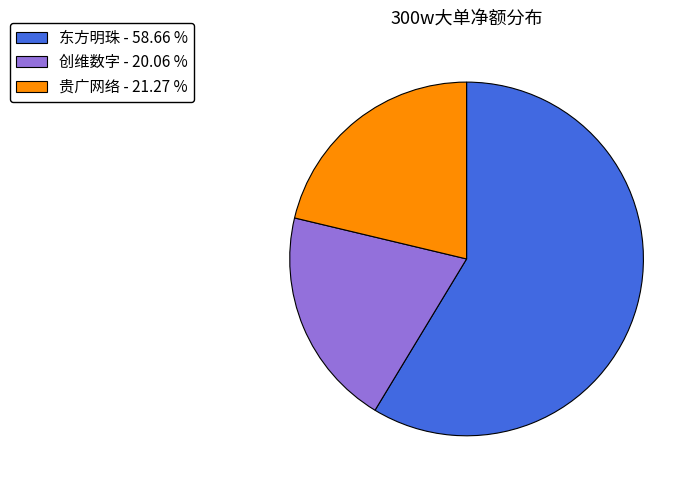

What is the smallest slice in the pie chart?

创维数字 - 20.06 %